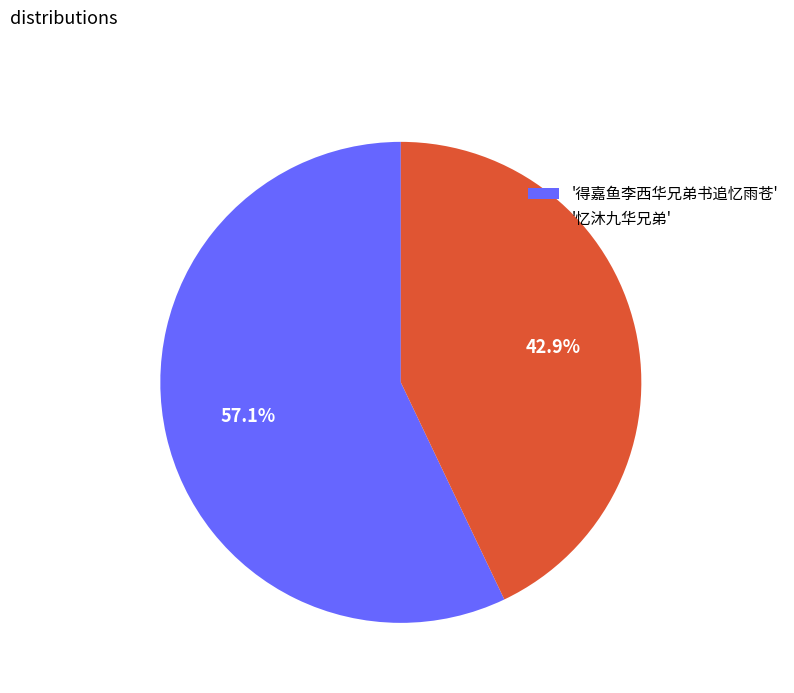

What is the smallest slice in the pie chart?

'忆沐九华兄弟'